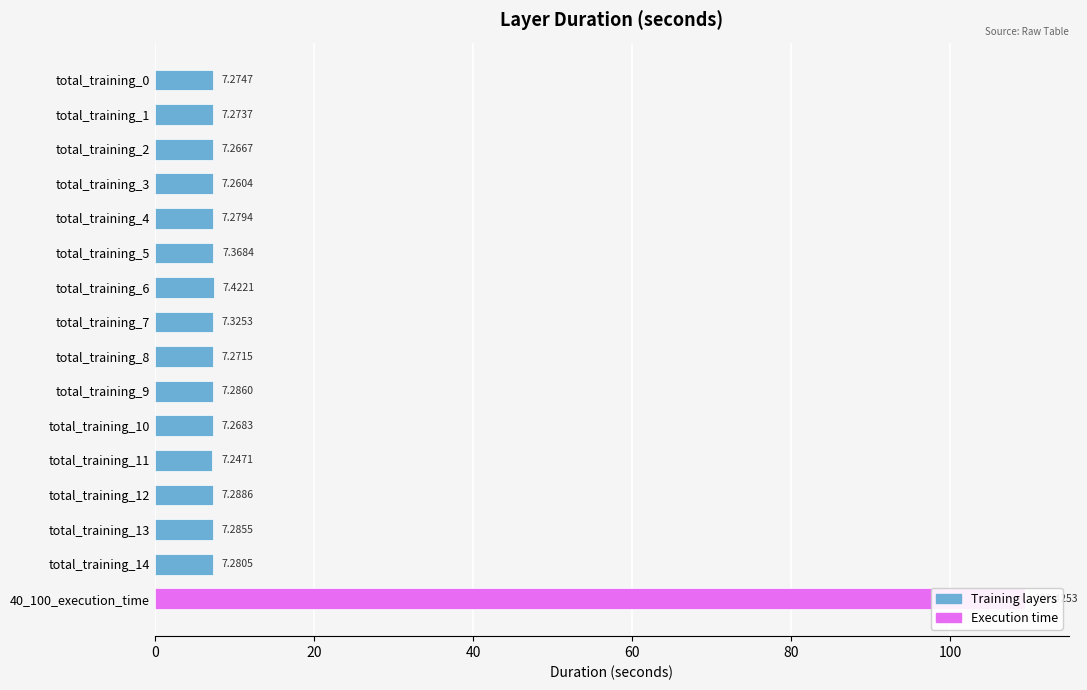

What is the difference between the maximum and minimum values?

102.2